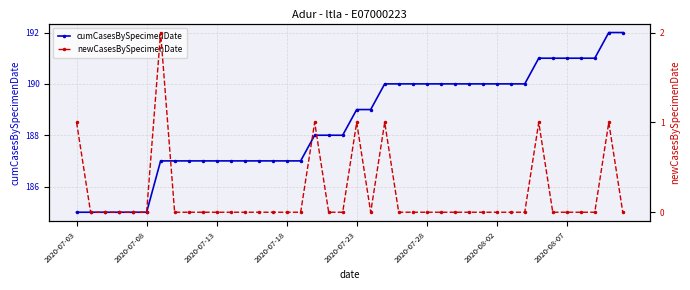

Reading left to right, extract all data points from this chart.

cumCasesBySpecimenDate: 185	185	185	185	185	185	187	187	187	187	187	187	187	187	187	187	187	188	188	188	189	189	190	190	190	190	190	190	190	190	190	190	190	191	191	191	191	191	192	192
newCasesBySpecimenDate: 1	0	0	0	0	0	2	0	0	0	0	0	0	0	0	0	0	1	0	0	1	0	1	0	0	0	0	0	0	0	0	0	0	1	0	0	0	0	1	0